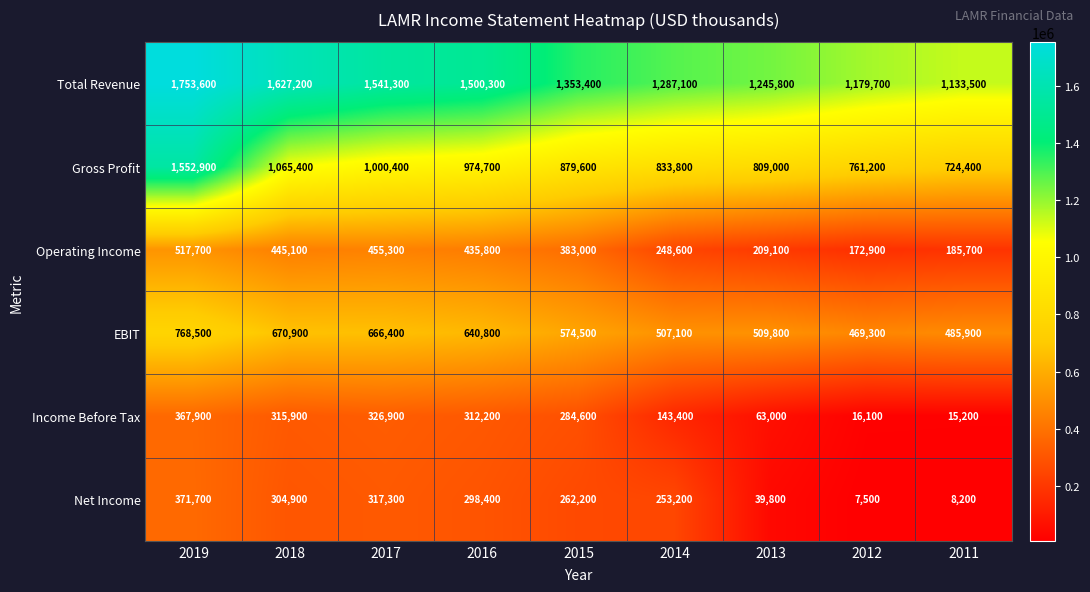

What is the maximum value shown in the chart?

1753600